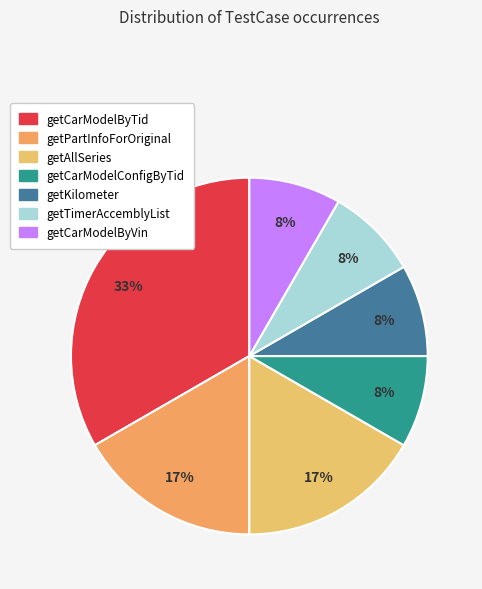

To the nearest percent, what portion does getTimerAccemblyList represent?

8%